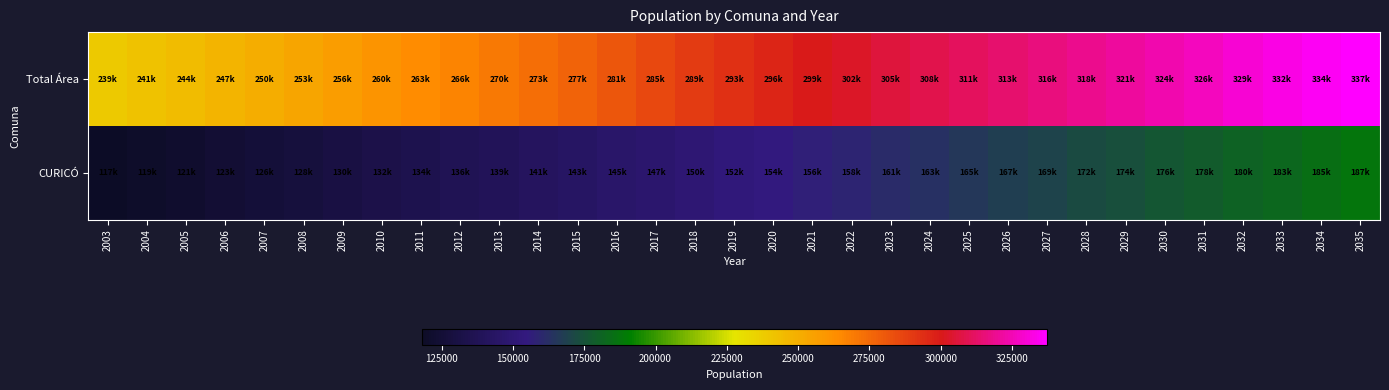

At which category does the chart reach its minimum across all series?

2003